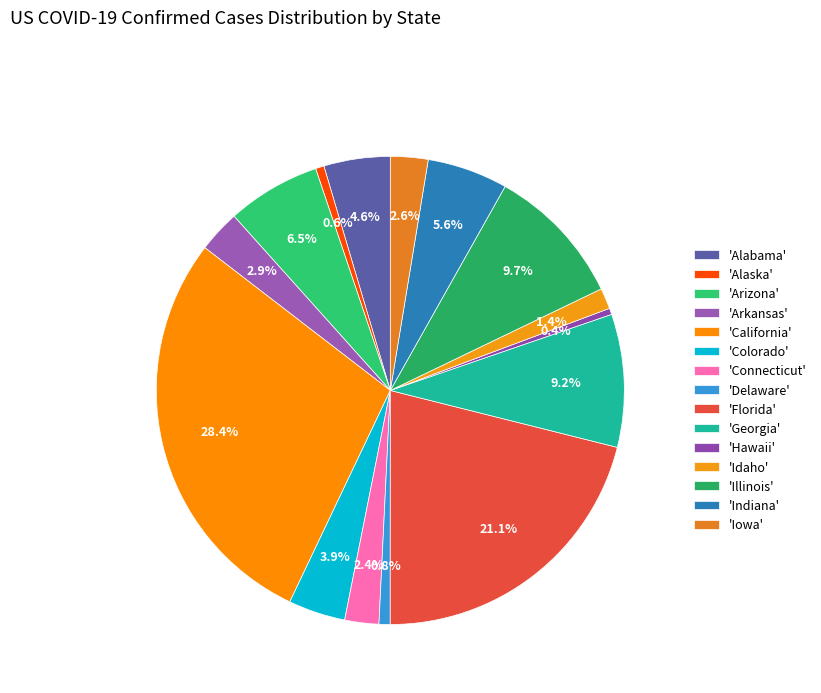

Rank the categories by value from lowest to highest.

Hawaii, Alaska, Delaware, Idaho, Connecticut, Iowa, Arkansas, Colorado, Alabama, Indiana, Arizona, Georgia, Illinois, Florida, California